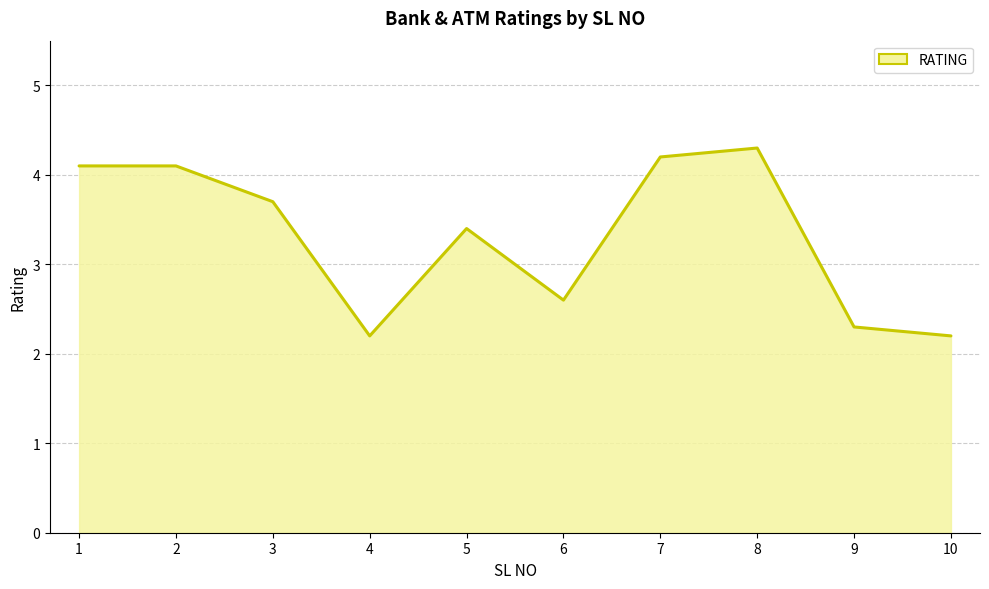

Reading left to right, what are all the values shown in this chart?

4.1	4.1	3.7	2.2	3.4	2.6	4.2	4.3	2.3	2.2